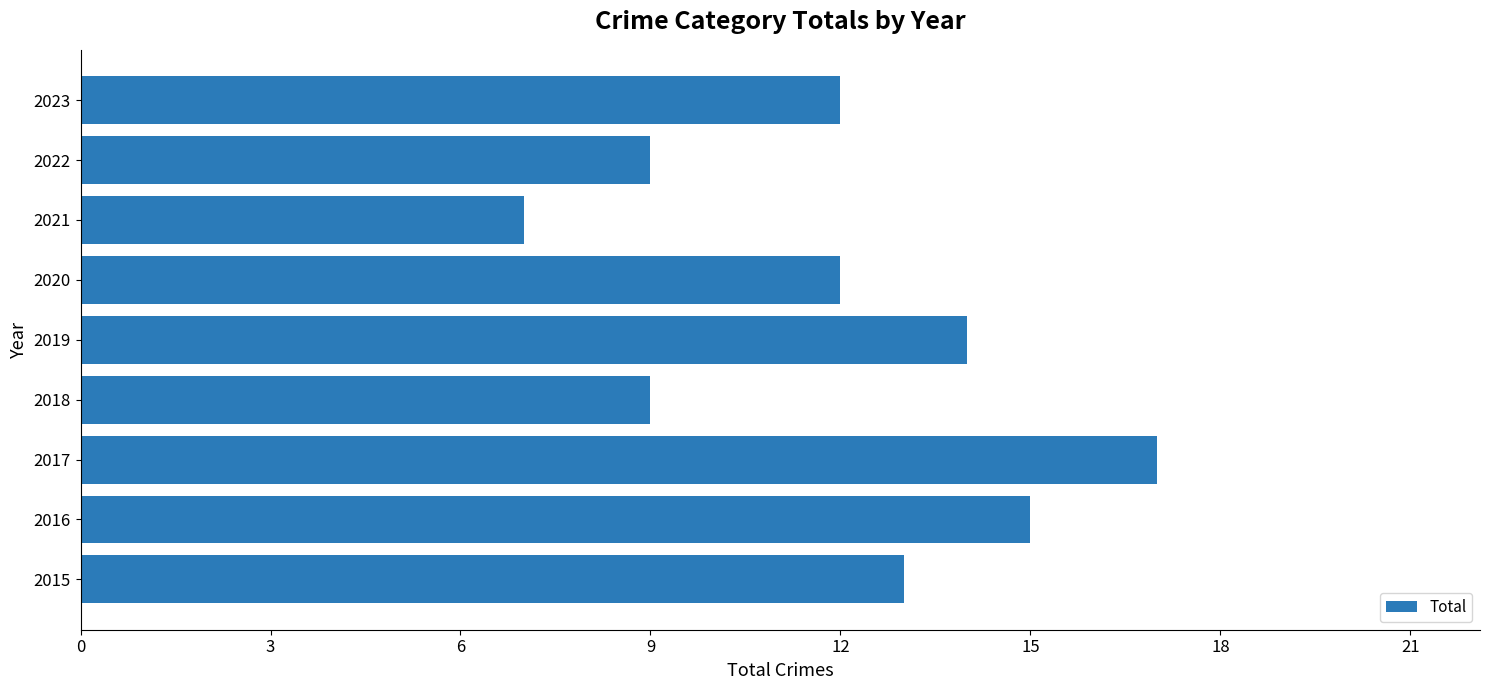

True or false: the data shows 17 at 2017.

True